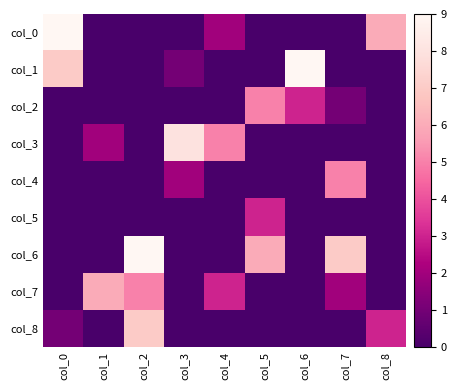

Which category has the lowest value across all series?

col_1